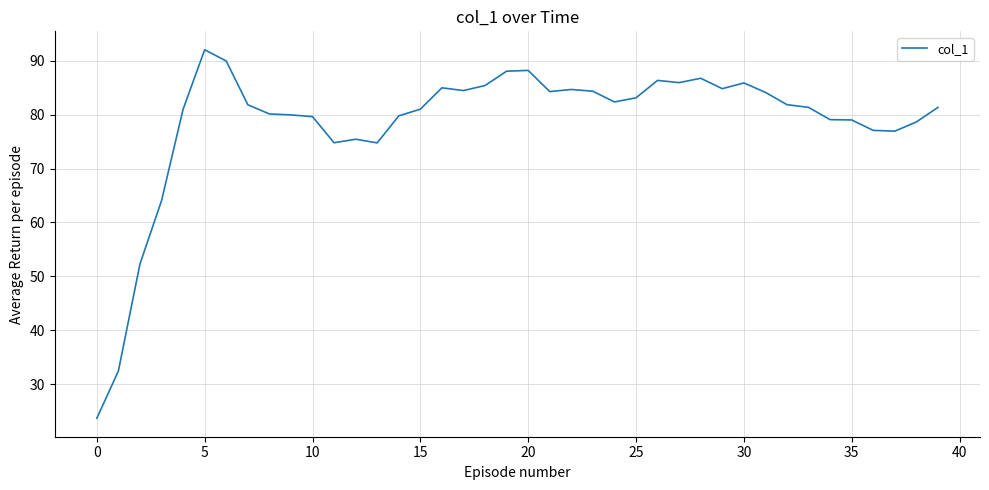

What is the minimum value shown in the chart?

23.6